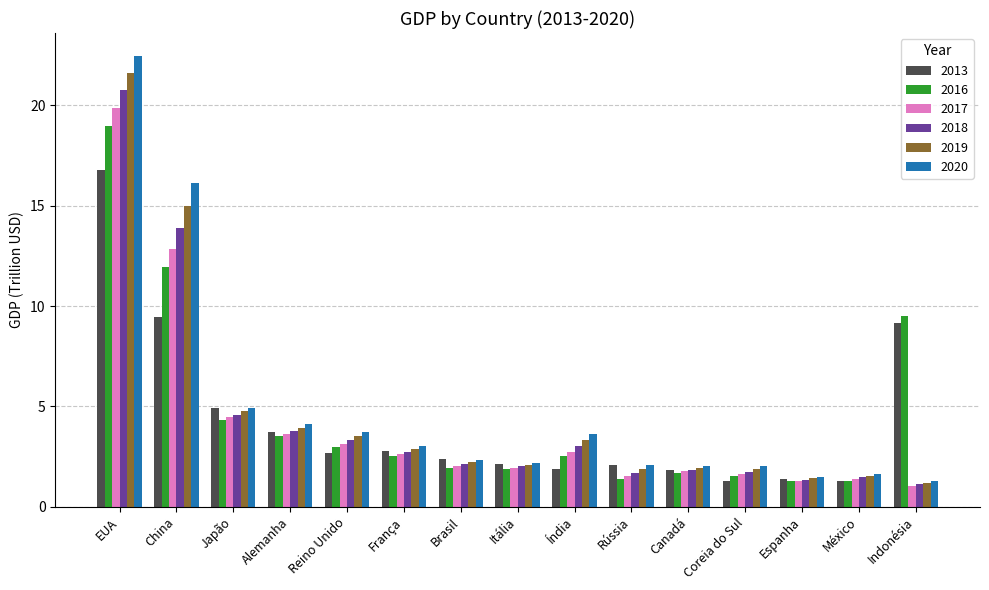

What is the highest value of the 2020 series?

22.5